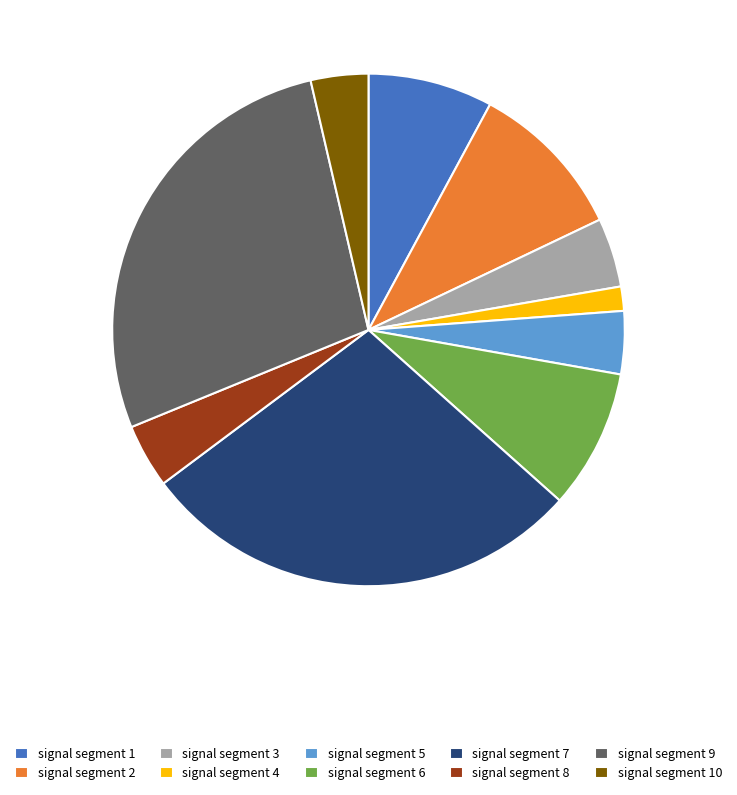

Is there a majority slice in this chart?

No